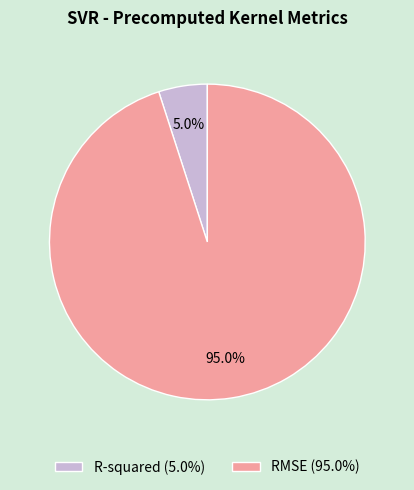

To the nearest percent, what portion does R-squared represent?

5%